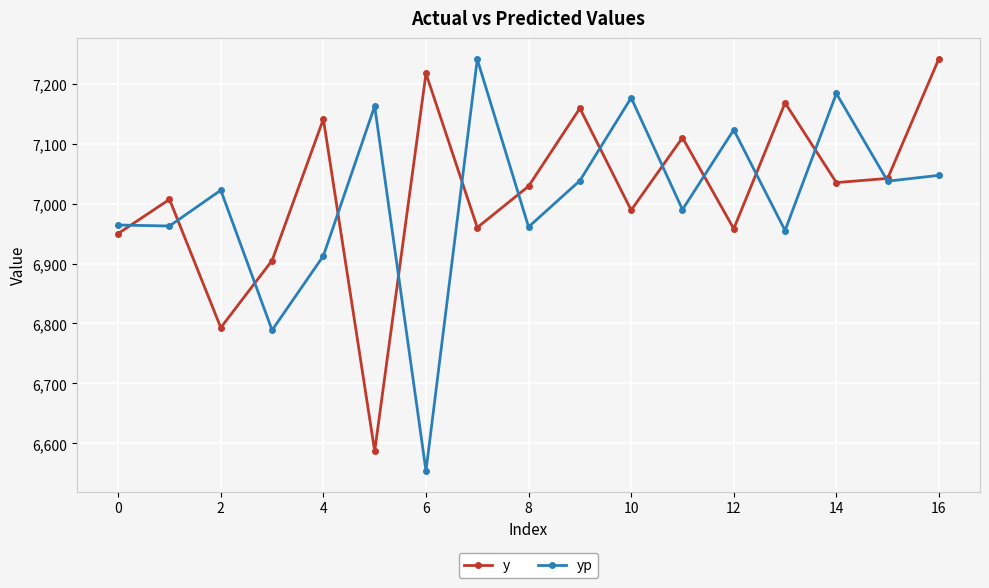

What is the value of the y point at the 16th from the left?

7042.0